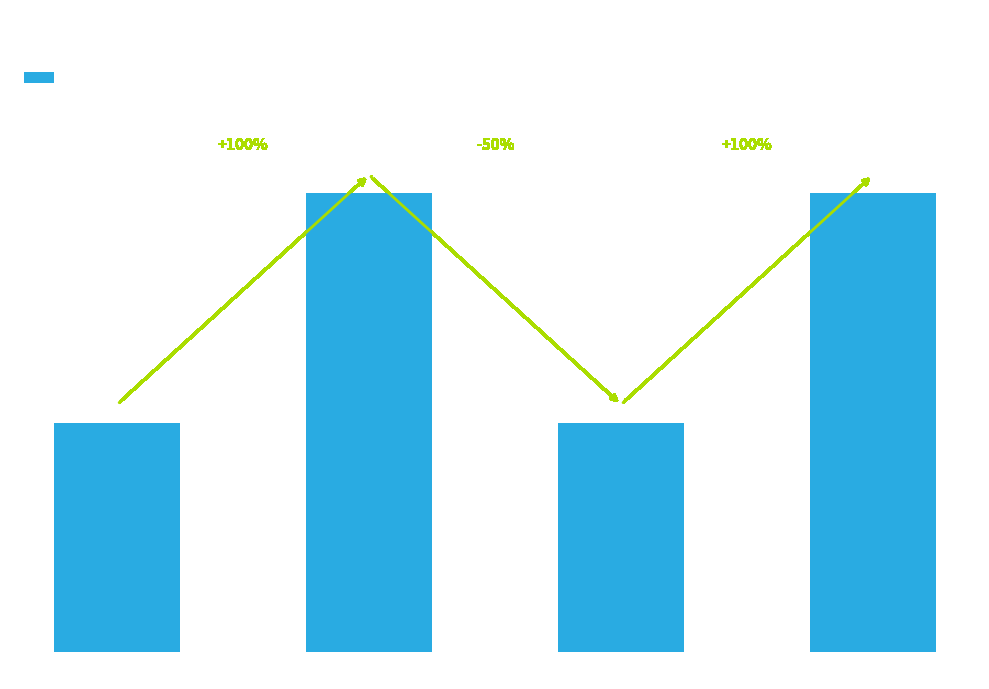

What is the value of the 1st bar from the left?

1